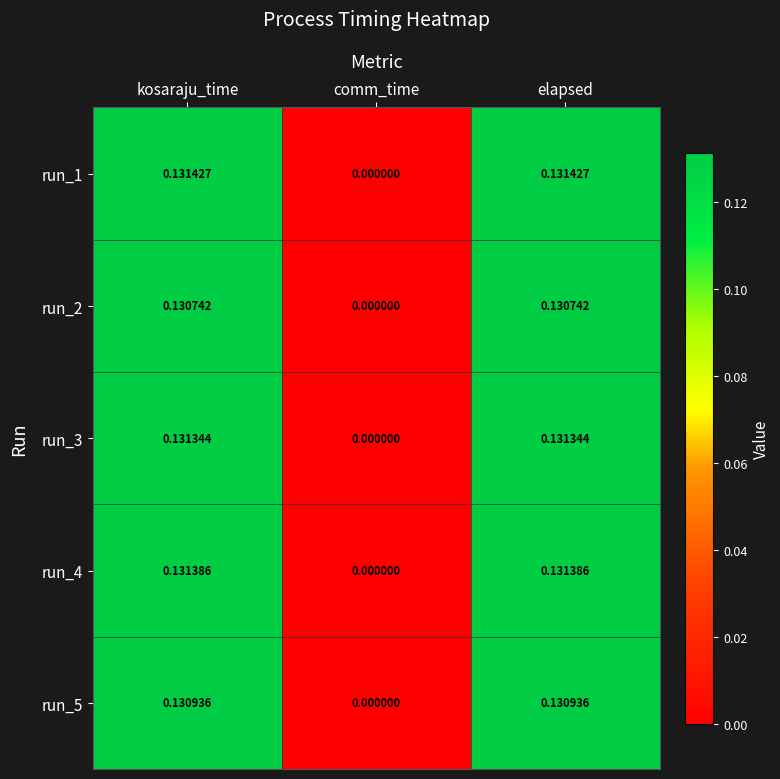

At which label is run_3 closest to 0?

comm_time